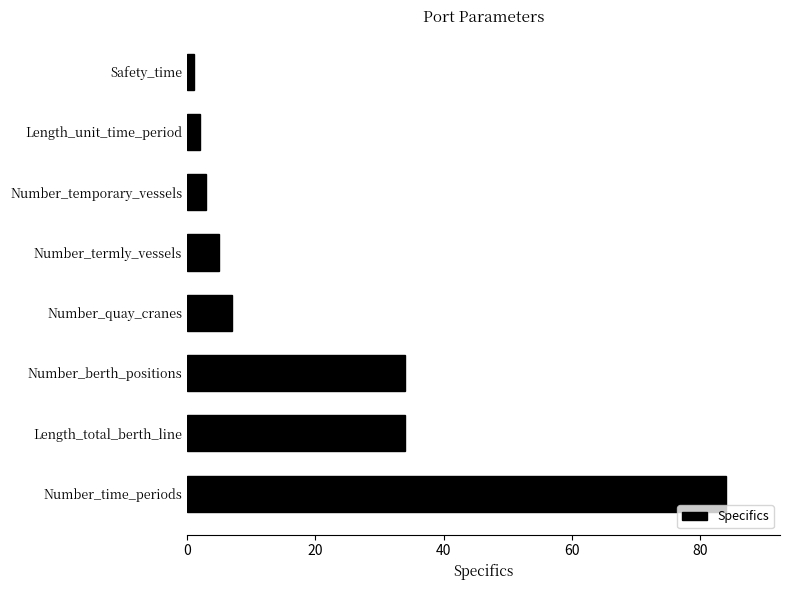

Reading top to bottom, transcribe all the data shown in this chart.

Safety_time=1	Length_unit_time_period=2	Number_temporary_vessels=3	Number_termly_vessels=5	Number_quay_cranes=7	Number_berth_positions=34	Length_total_berth_line=34	Number_time_periods=84